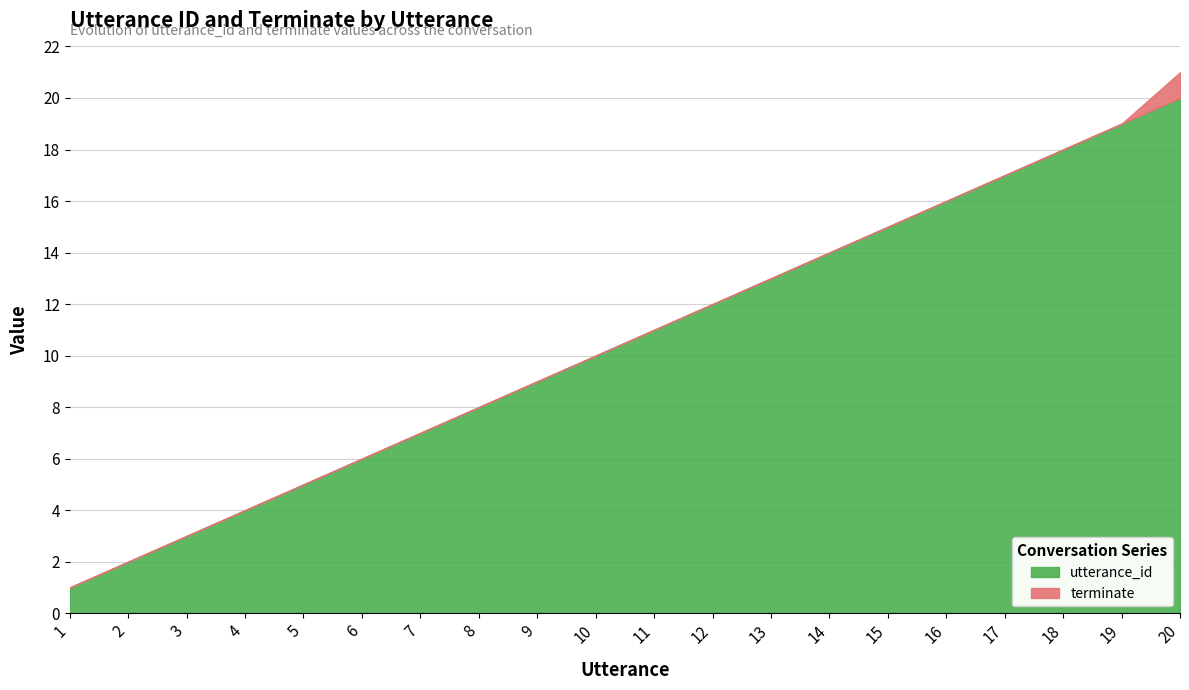

Count the terminate values in the range 0 to 1.

20